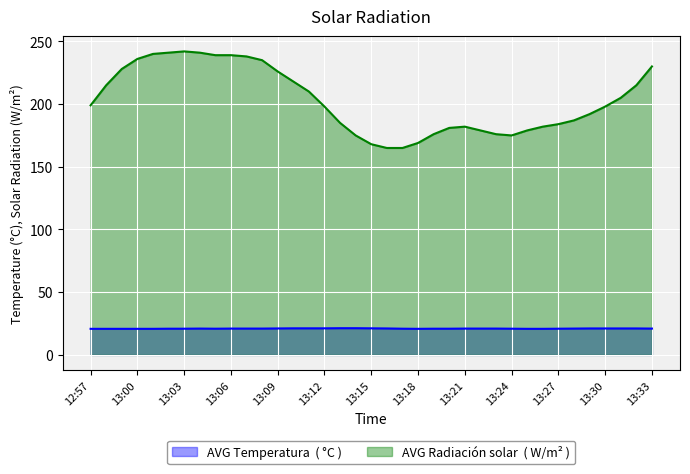

In AVG Radiación solar  ( W/m² ), how many points are lower than both neighbors (excluding endpoints)?

1